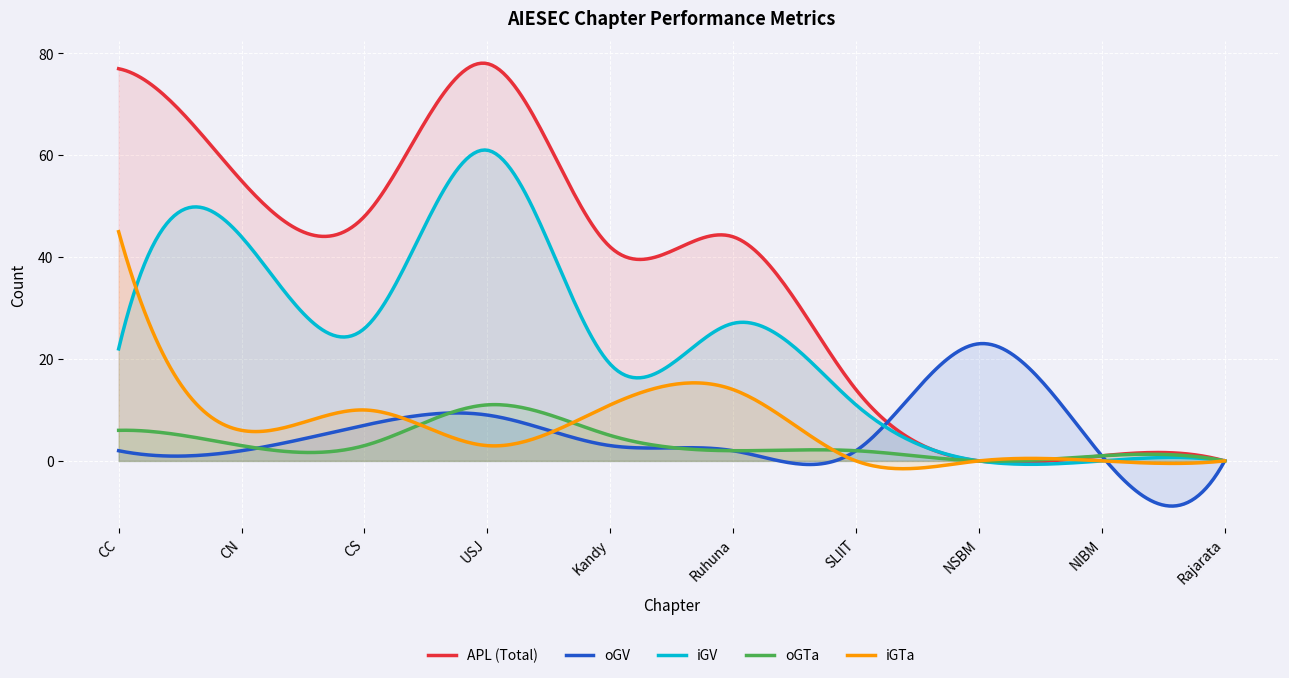

At which category is the sum across all series the highest?

USJ